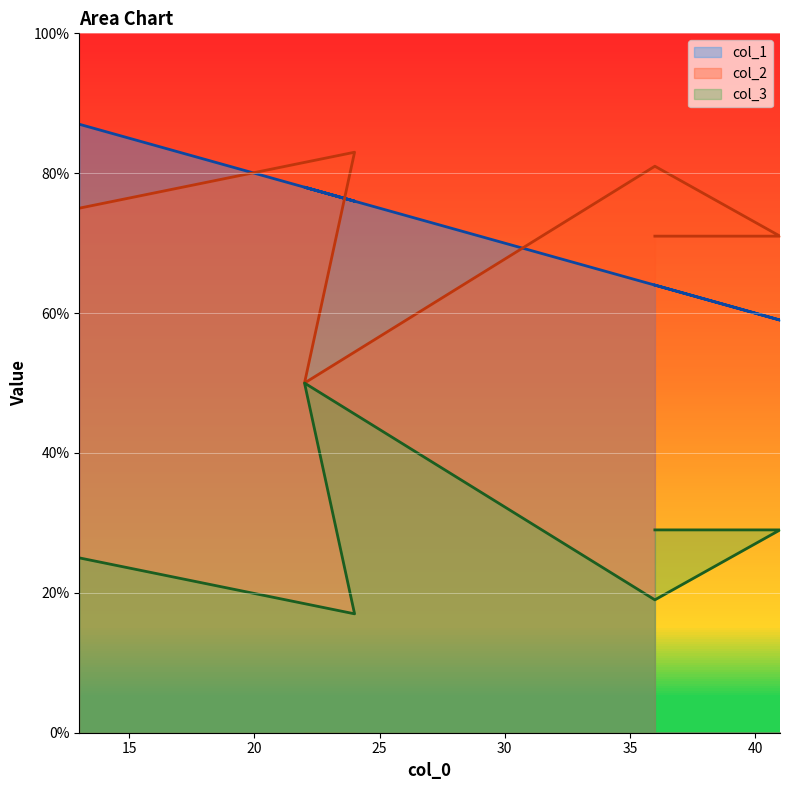

True or false: col_1 and col_3 cross at least once.

False